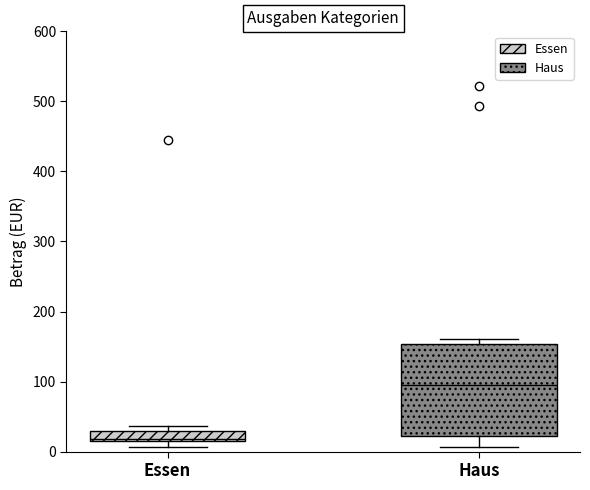

Where is the upper edge of the box for Haus on the y-axis? The values are not printed on the chart, so give them approximately, as read against the axis.

150